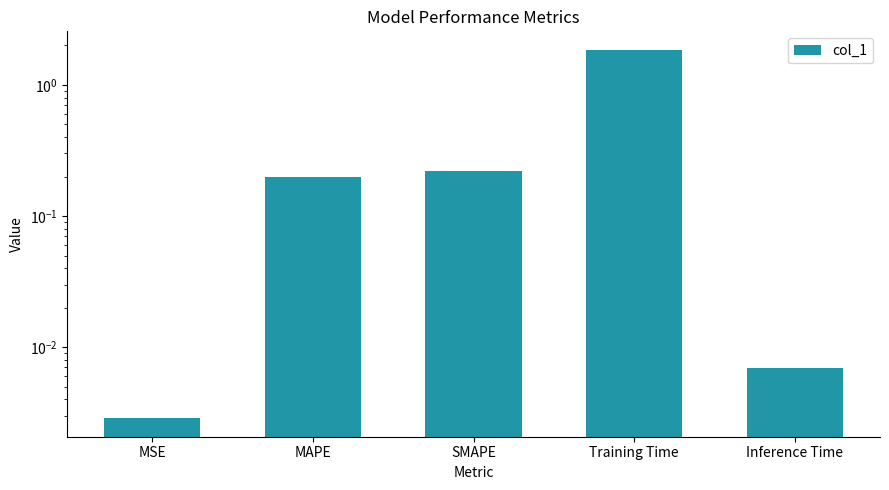

What value does the data have at Training Time?

1.9